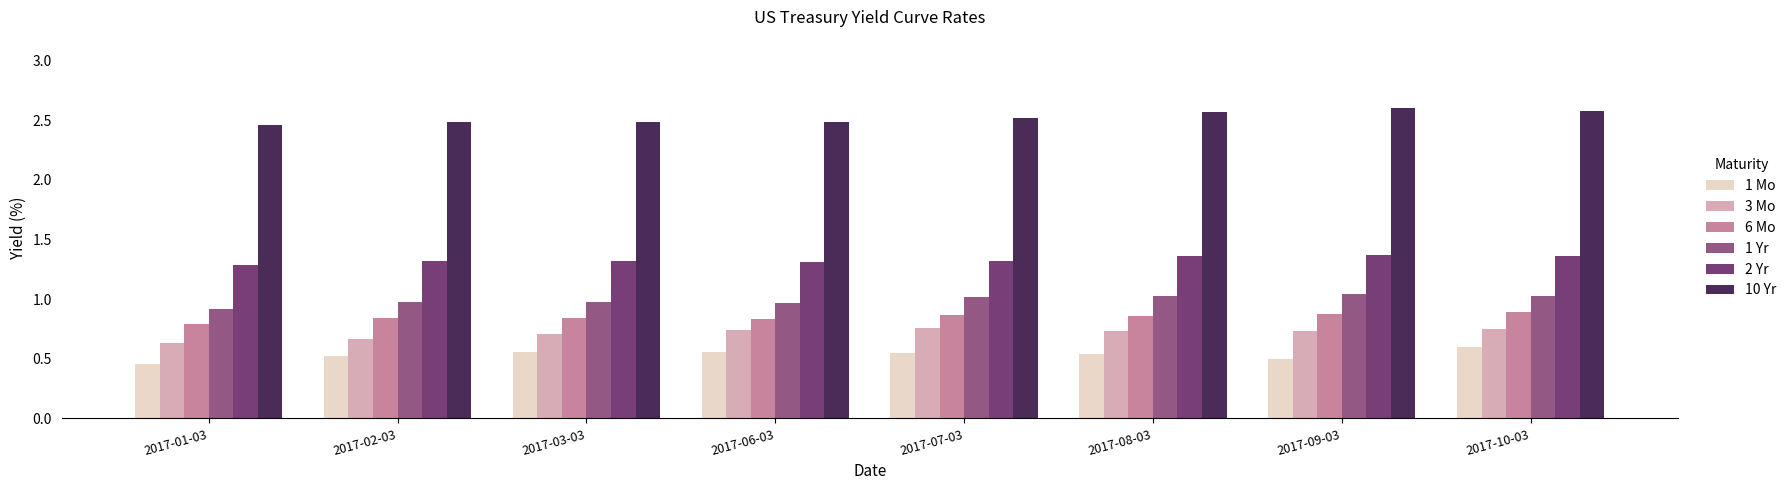

Are the bars grouped side by side (vs. stacked)?

Yes